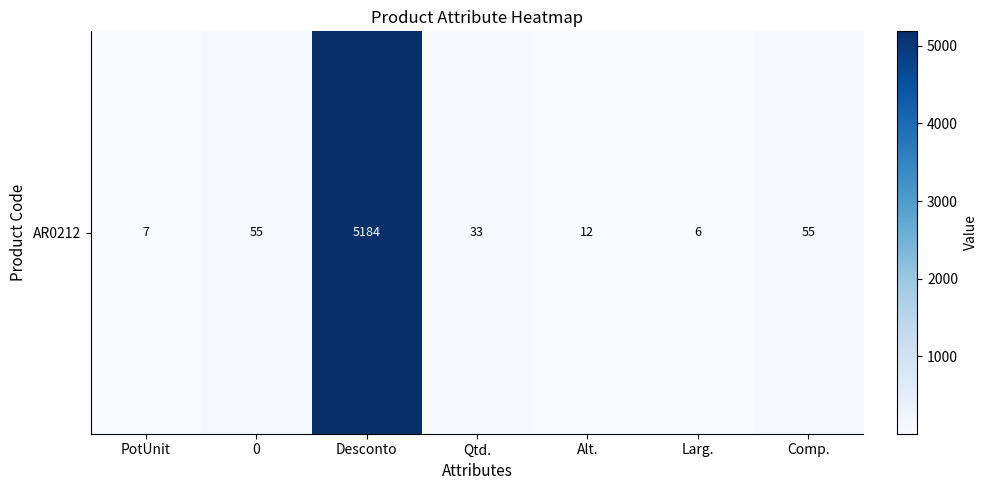

Which has a higher value, Alt. or Qtd.?

Qtd.